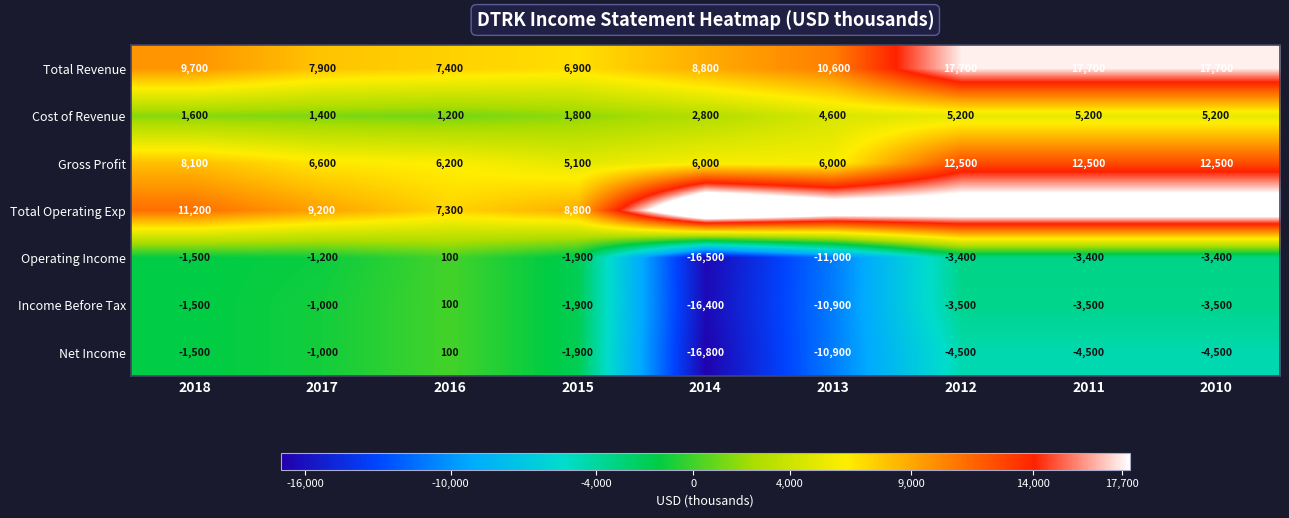

Is it true that Total Operating Exp equals 14791 at 2014?

False